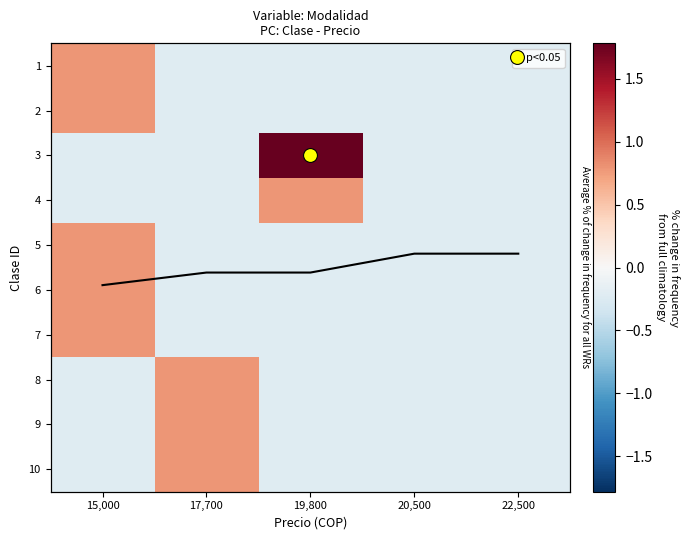

How many data points in 4 are above 0?

1